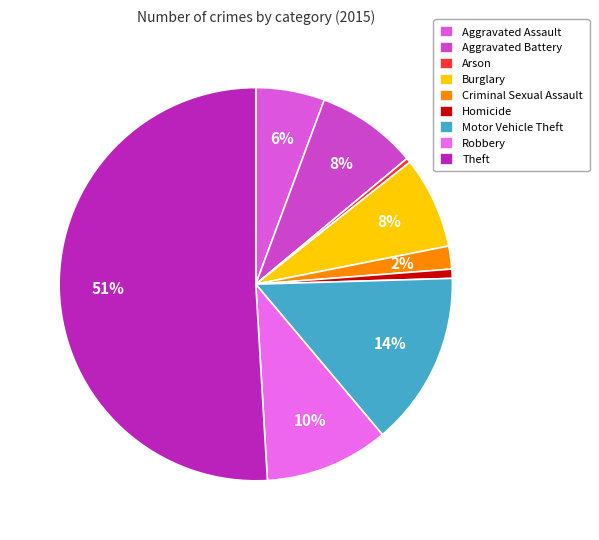

Which slice is the smallest?

Arson